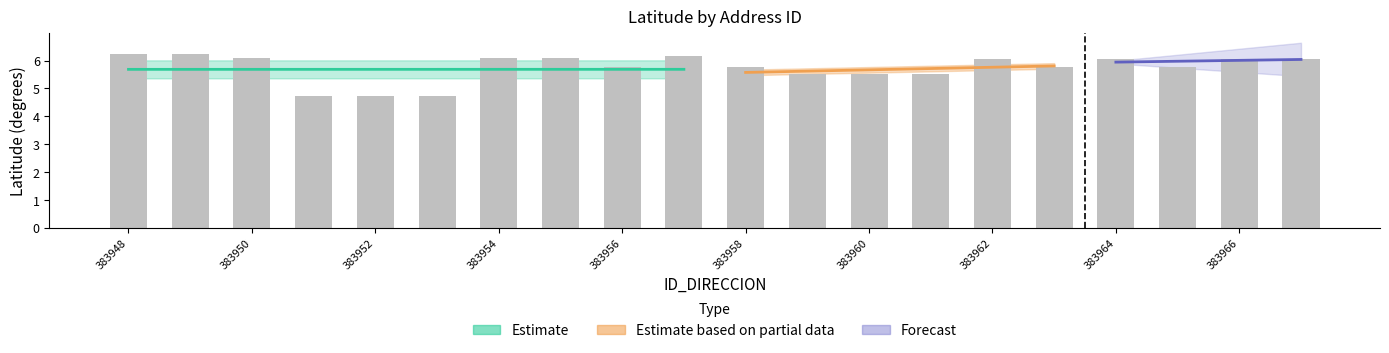

What is the difference between the maximum and minimum values?

1.5